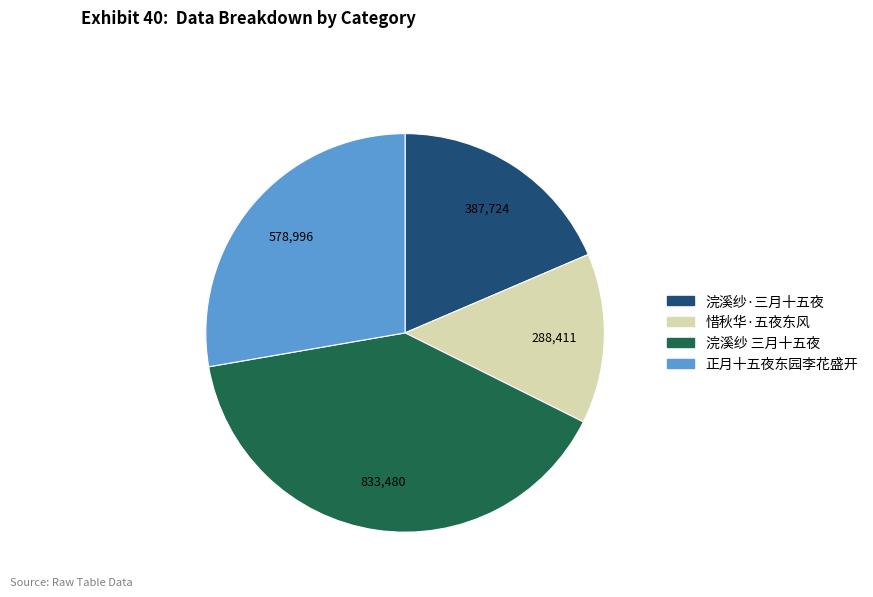

Does any single category account for the majority?

No